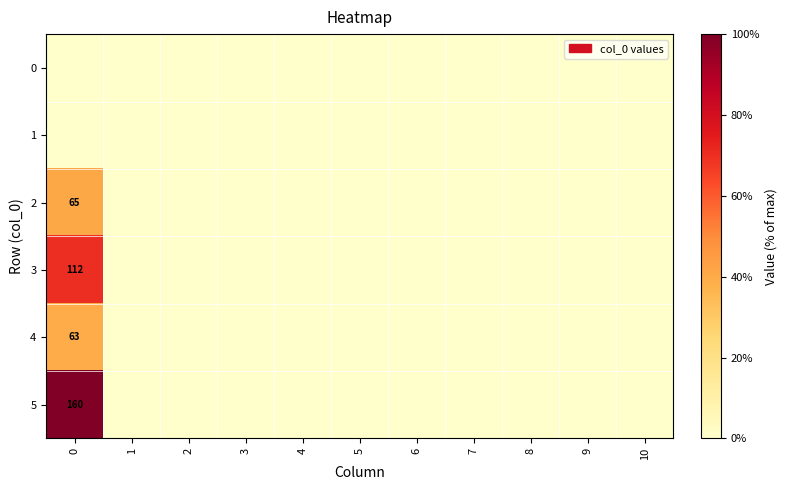

The 4 series shows 63 at 0. True or false?

True